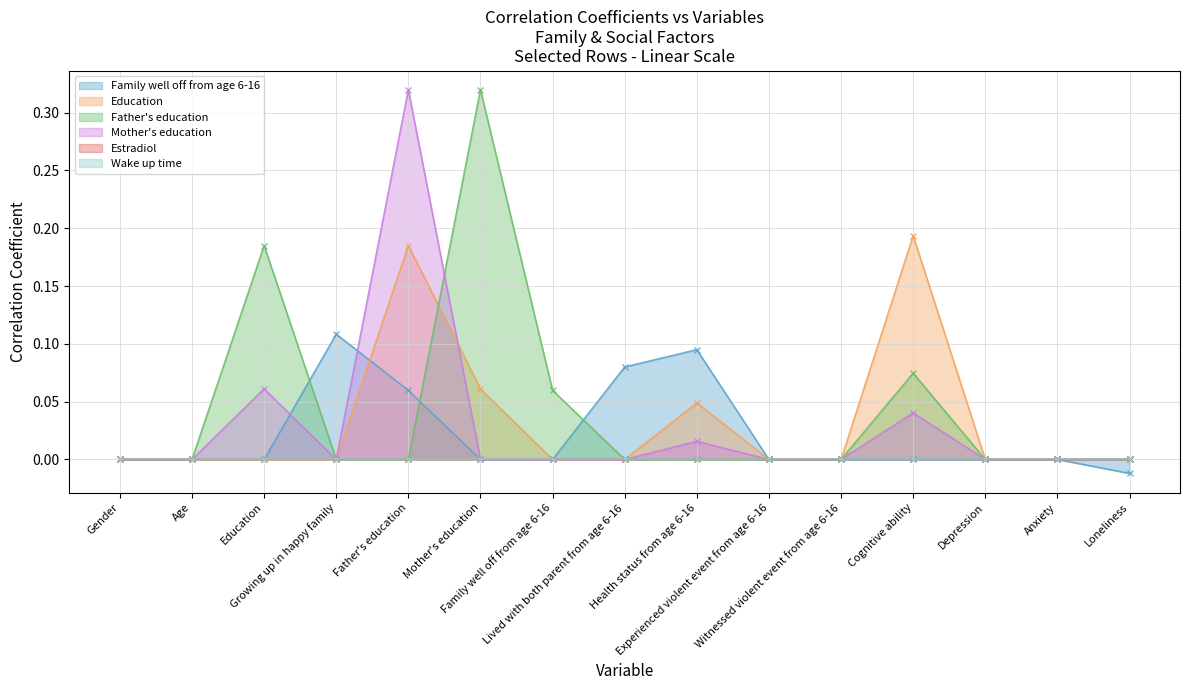

The value of Mother's education at Depression is 0.0. True or false?

True